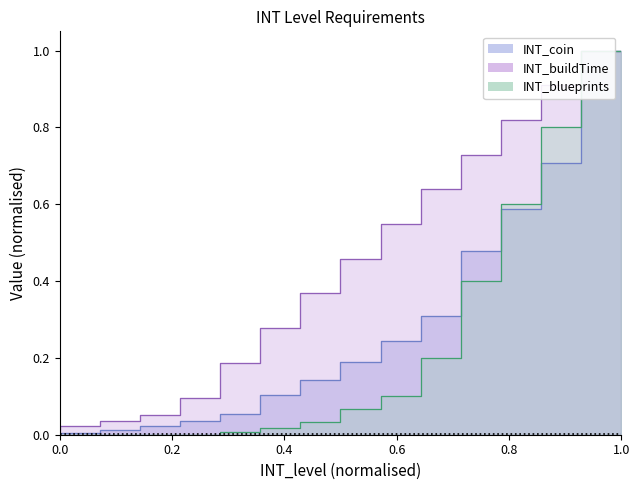

What is the value of the INT_buildTime point at the 4th from the left?

0.1